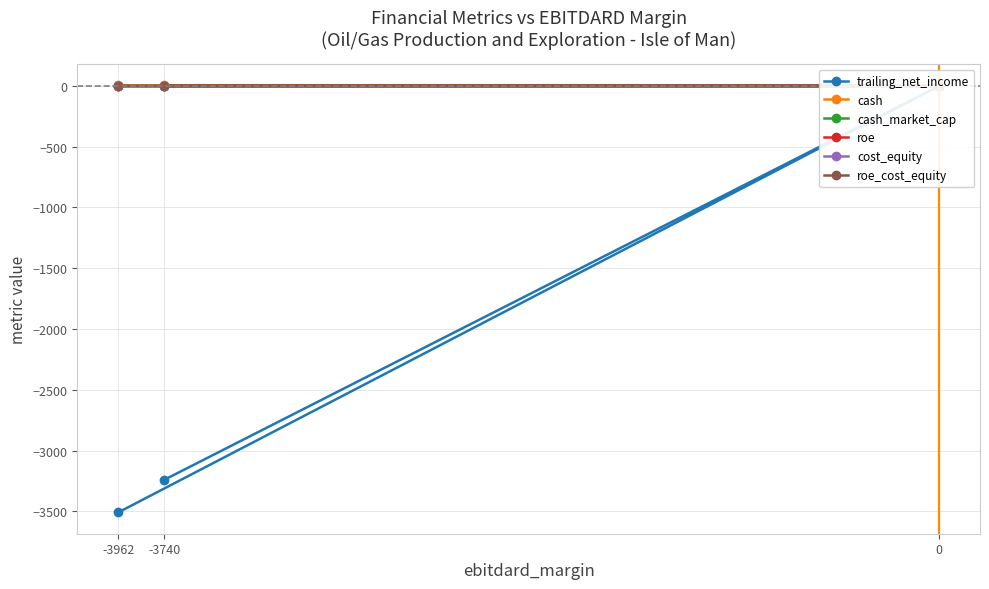

What is the value of the roe_cost_equity point at the 3rd from the left?

-0.6